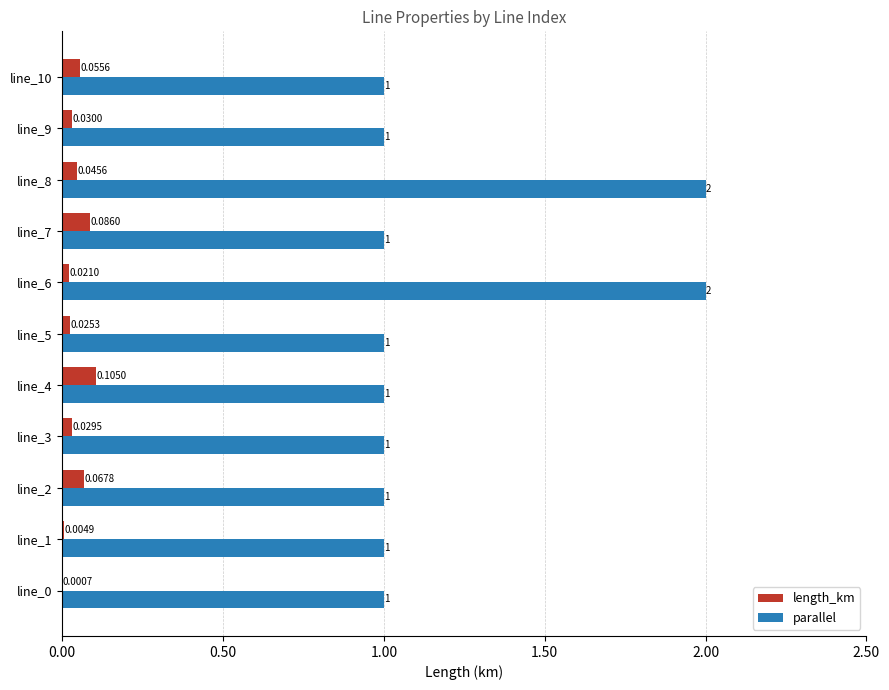

Which series has the largest total across all categories?

parallel